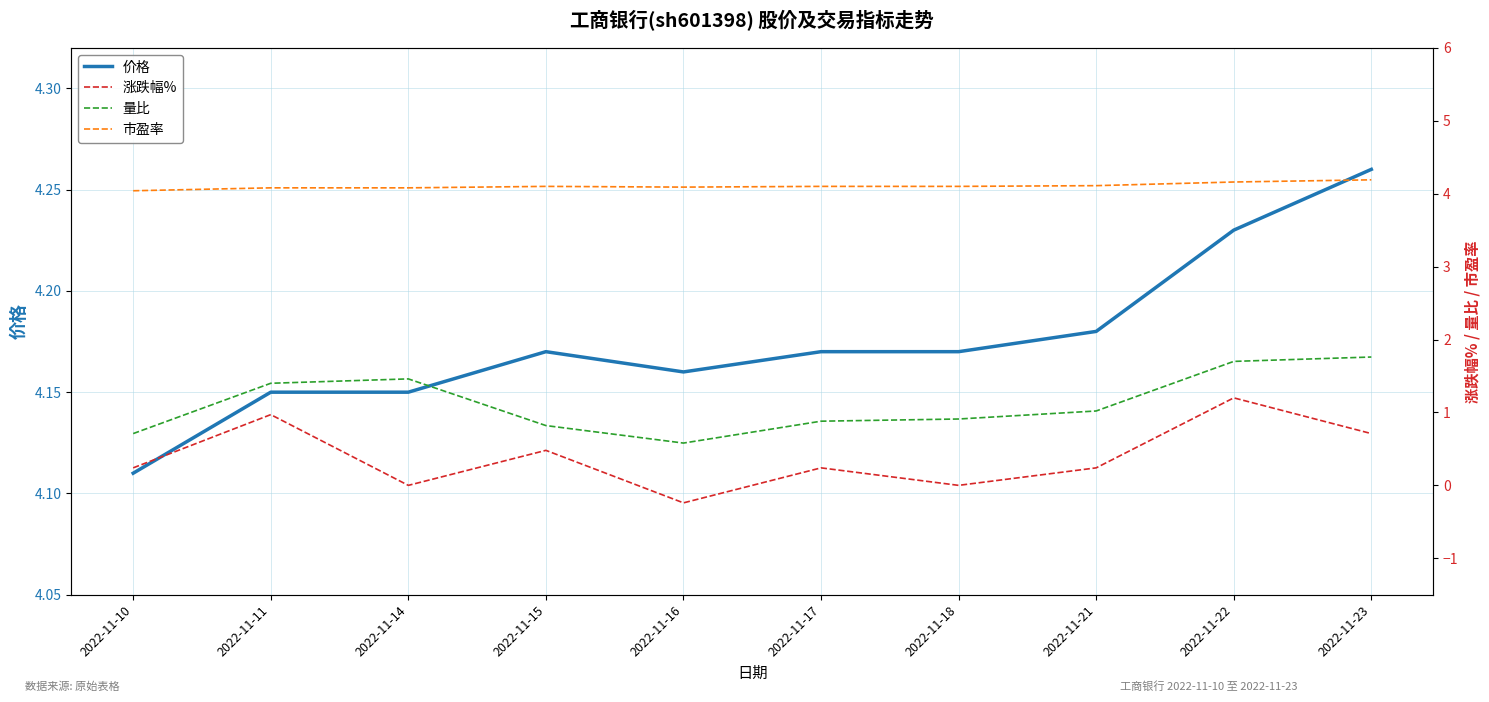

What is the value of the 涨跌幅% point at the 6th from the left?

0.2